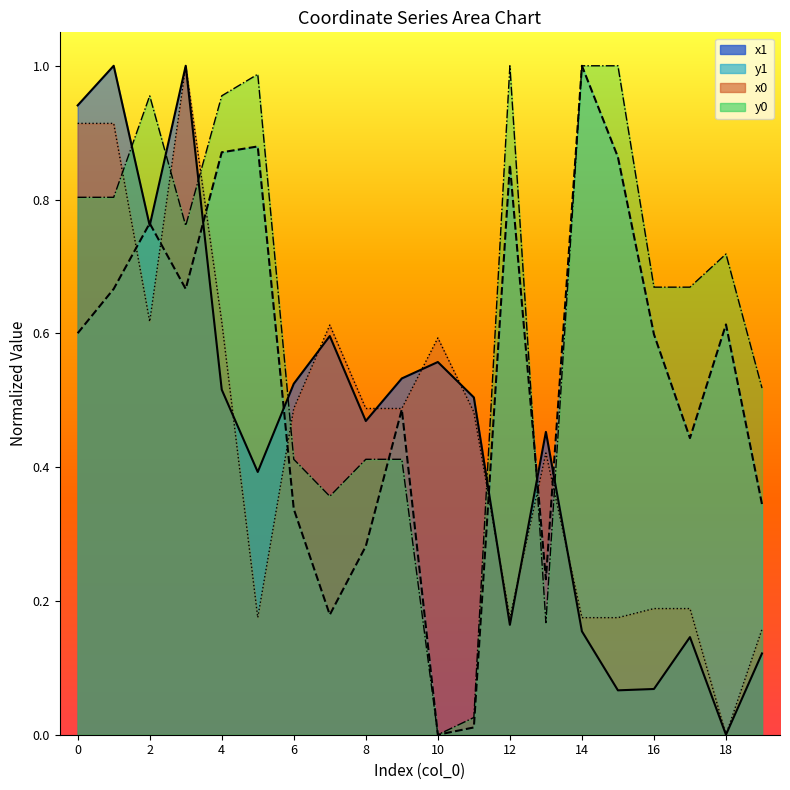

Reading left to right, transcribe all the data shown in this chart.

x1: 0=0.9	1=1.0	2=0.8	3=1.0	4=0.5	5=0.4	6=0.5	7=0.6	8=0.5	9=0.5	10=0.6	11=0.5	12=0.2	13=0.5	14=0.2	15=0.1	16=0.1	17=0.1	18=0.0	19=0.1
y1: 0=0.6	1=0.7	2=0.8	3=0.7	4=0.9	5=0.9	6=0.3	7=0.2	8=0.3	9=0.5	10=0.0	11=0.0	12=0.9	13=0.2	14=1.0	15=0.9	16=0.6	17=0.4	18=0.6	19=0.3
x0: 0=0.9	1=0.9	2=0.6	3=1.0	4=0.6	5=0.2	6=0.5	7=0.6	8=0.5	9=0.5	10=0.6	11=0.5	12=0.2	13=0.4	14=0.2	15=0.2	16=0.2	17=0.2	18=0.0	19=0.2
y0: 0=0.8	1=0.8	2=1.0	3=0.8	4=1.0	5=1.0	6=0.4	7=0.4	8=0.4	9=0.4	10=0.0	11=0.0	12=1.0	13=0.2	14=1.0	15=1.0	16=0.7	17=0.7	18=0.7	19=0.5